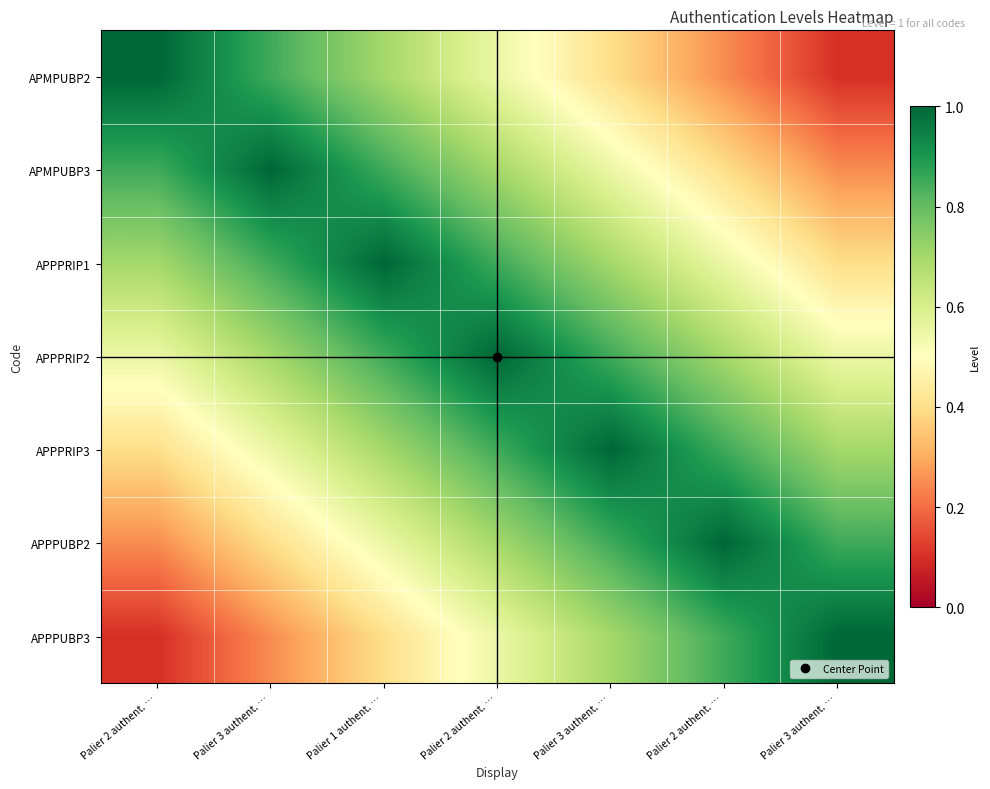

Between Palier 2 authent. … and Palier 2 authent. …, which is larger?

Palier 2 authent. …